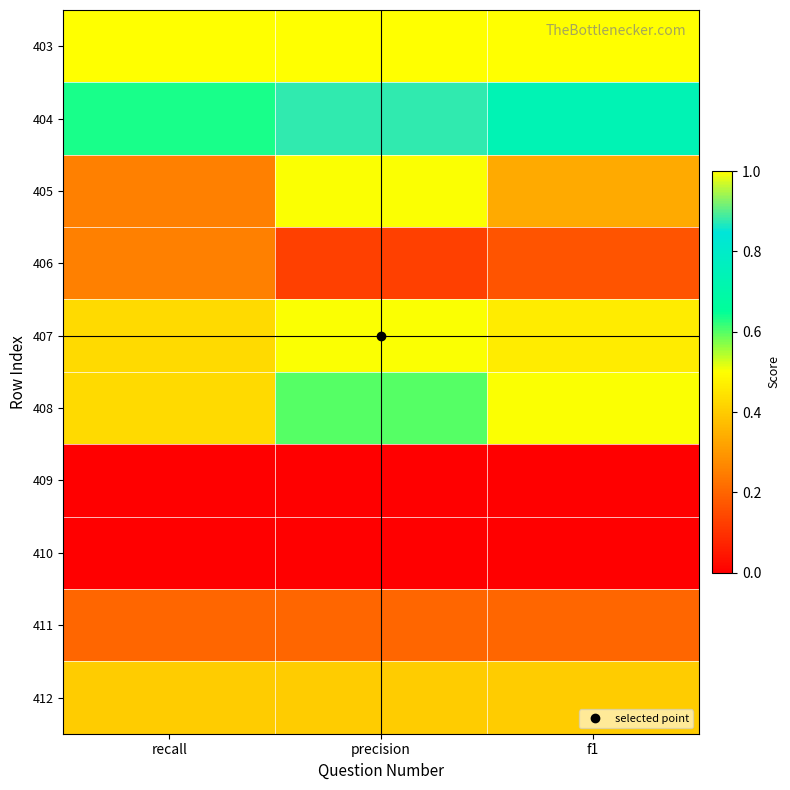

Reading left to right, extract all data points from this chart.

403: recall=1.0	precision=1.0	f1=1.0
404: recall=0.6	precision=0.9	f1=0.7
405: recall=0.2	precision=0.5	f1=0.3
406: recall=0.2	precision=0.1	f1=0.2
407: recall=0.4	precision=0.5	f1=0.5
408: recall=0.4	precision=0.6	f1=0.5
409: recall=0.0	precision=0.0	f1=0.0
410: recall=0.0	precision=0.0	f1=0.0
411: recall=0.2	precision=0.2	f1=0.2
412: recall=0.4	precision=0.4	f1=0.4